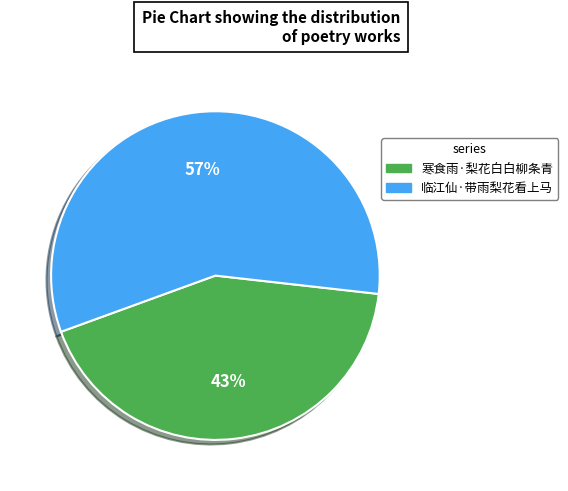

True or false: 寒食雨·梨花白白柳条青 accounts for 33% of the total.

False